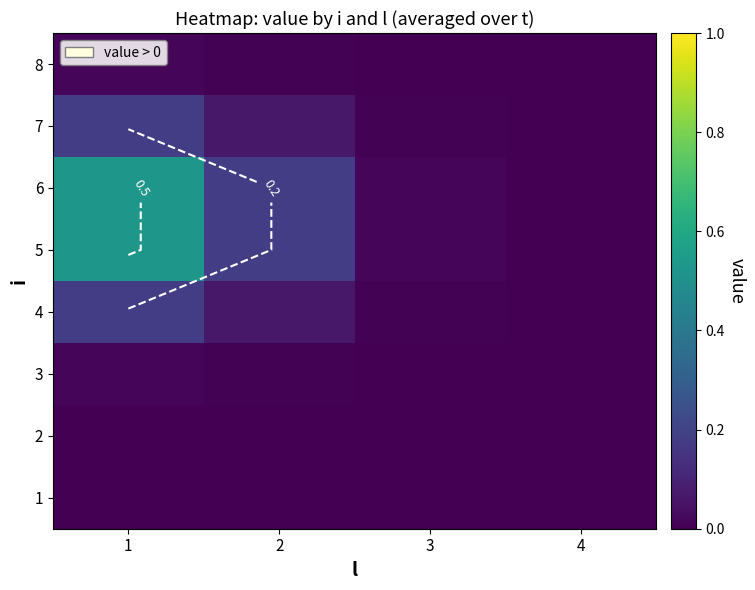

Rank the categories by 5 value from highest to lowest.

1, 2, 3, 4